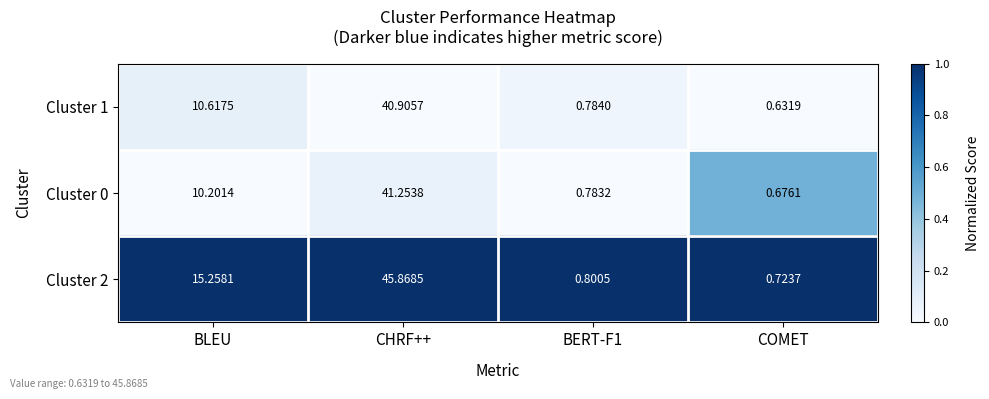

At which label is Cluster 2 closest to 23?

BLEU